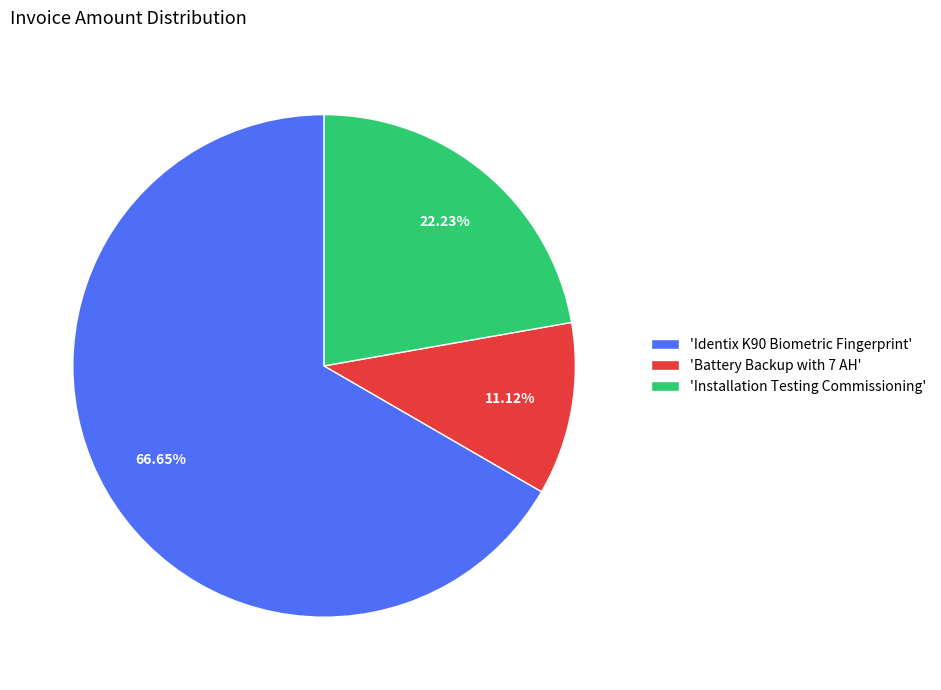

Is the sum of 'Identix K90 Biometric Fingerprint' and 'Battery Backup with 7 AH' greater than half?

Yes